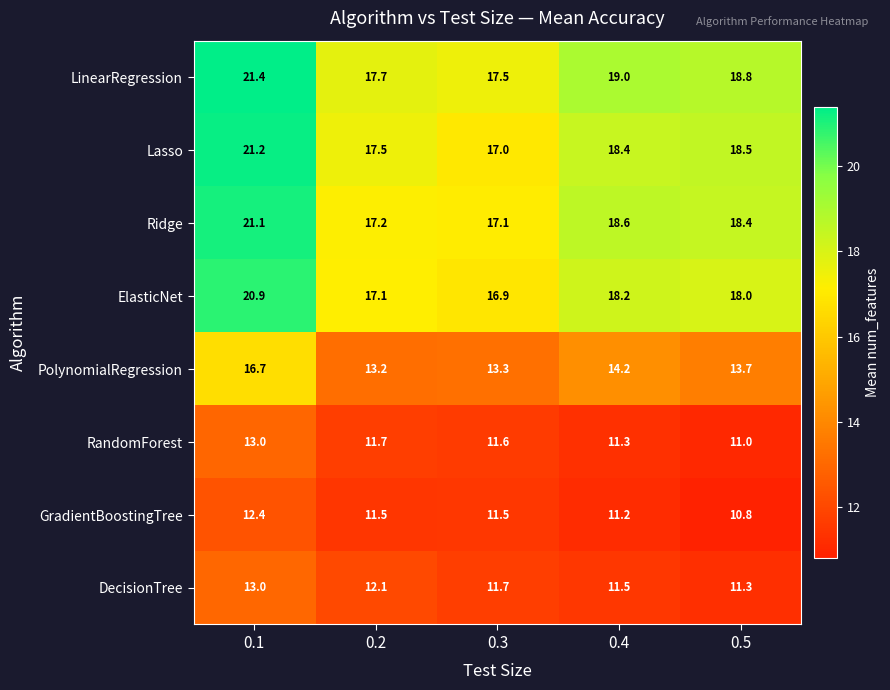

Which series has the largest range (max minus min)?

Lasso